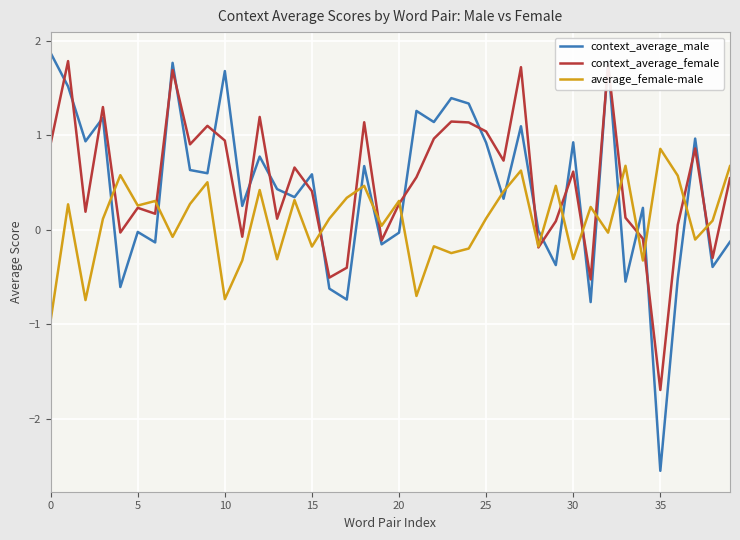

Which series has the widest spread of values?

context_average_male